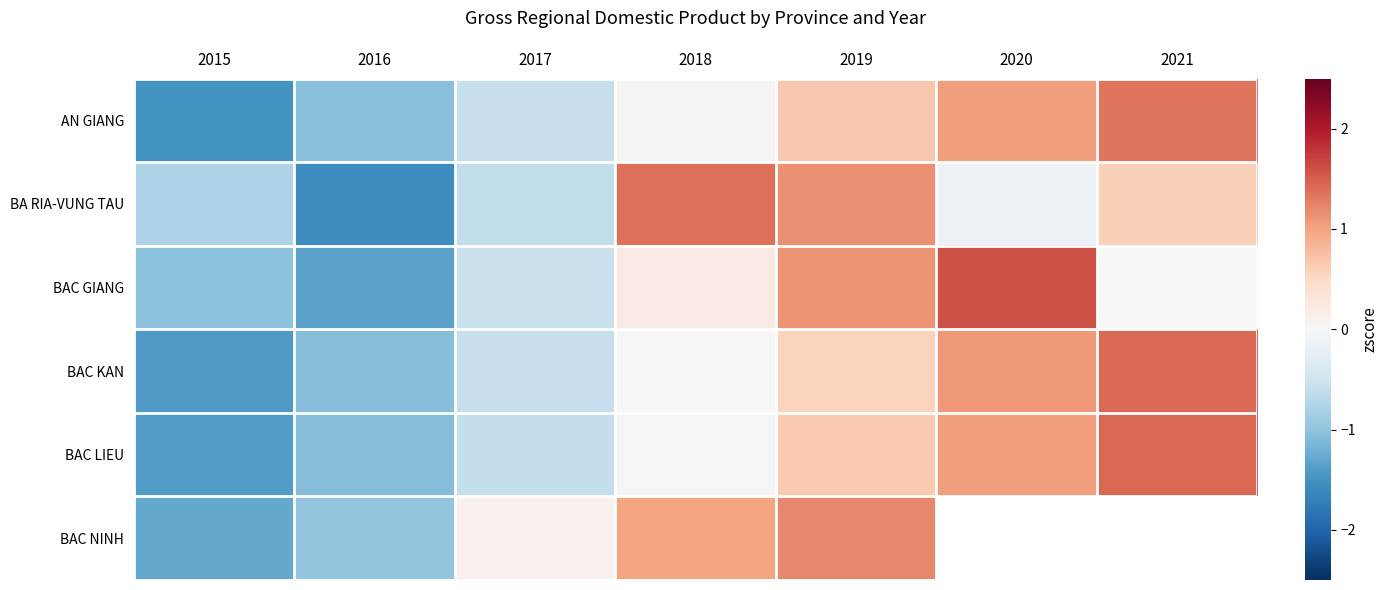

What is the sum of the BAC GIANG values at 2016 and 2020?

0.2